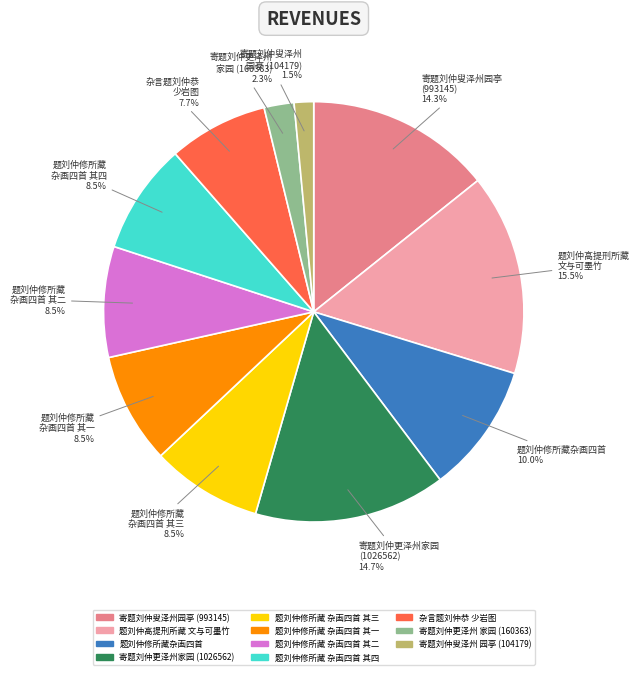

Does any single category account for the majority?

No